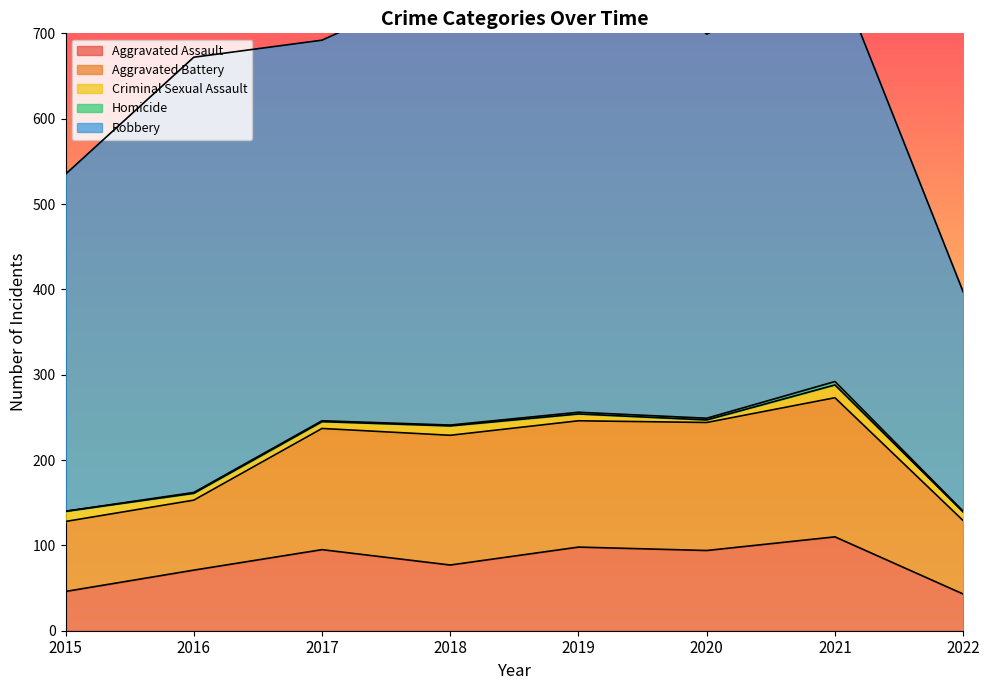

How many lines are shown in the chart?

5